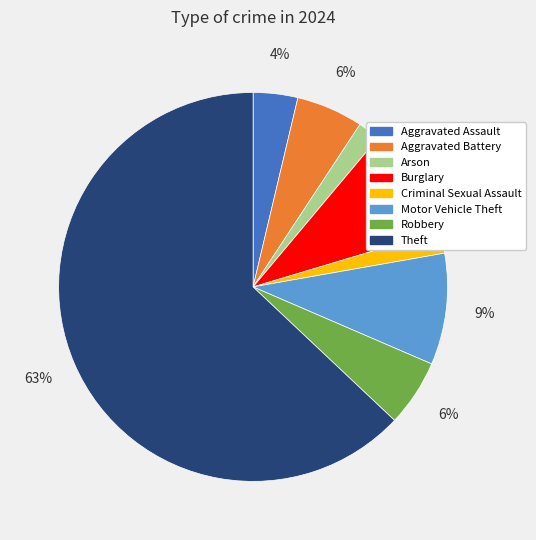

Which has a higher value, Aggravated Battery or Aggravated Assault?

Aggravated Battery